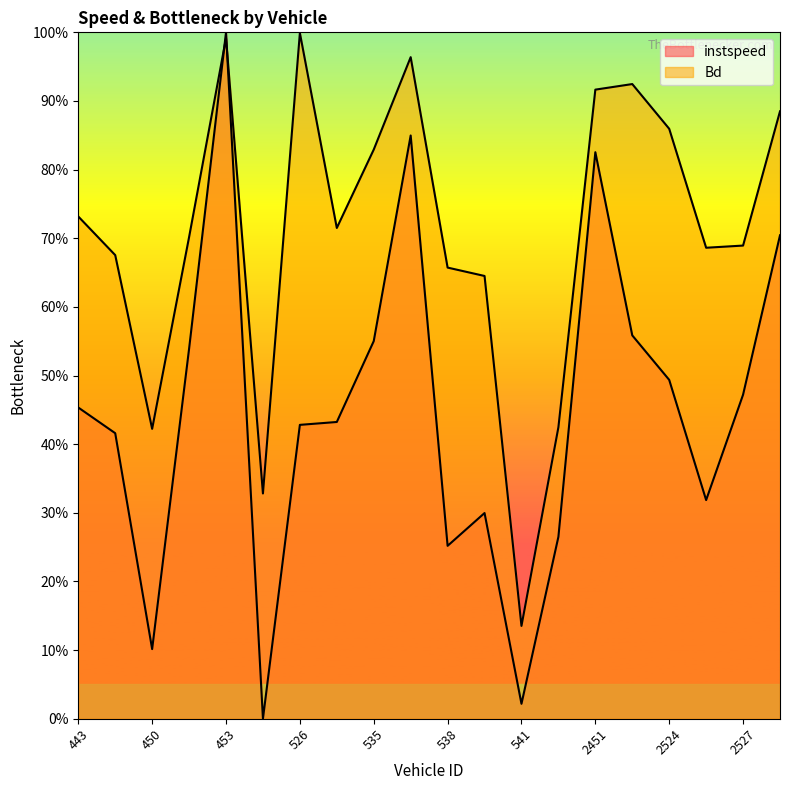

How many positive values does the instspeed series have?

19